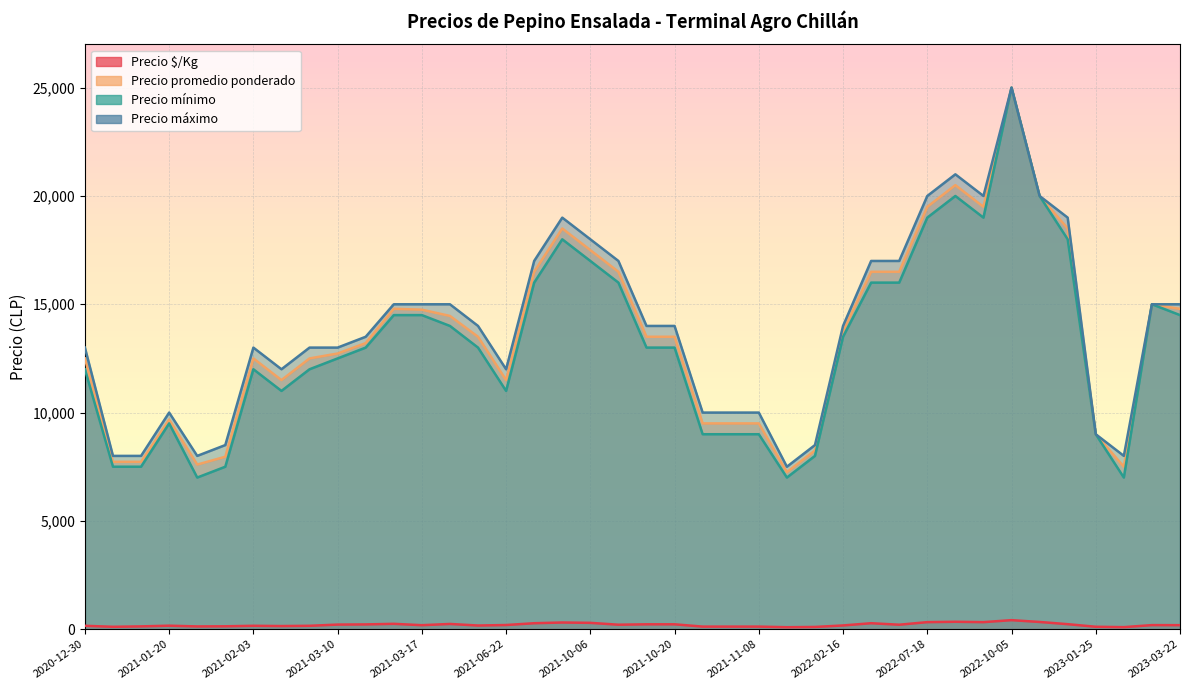

At how many categories does at least one series exceed 13041?

22